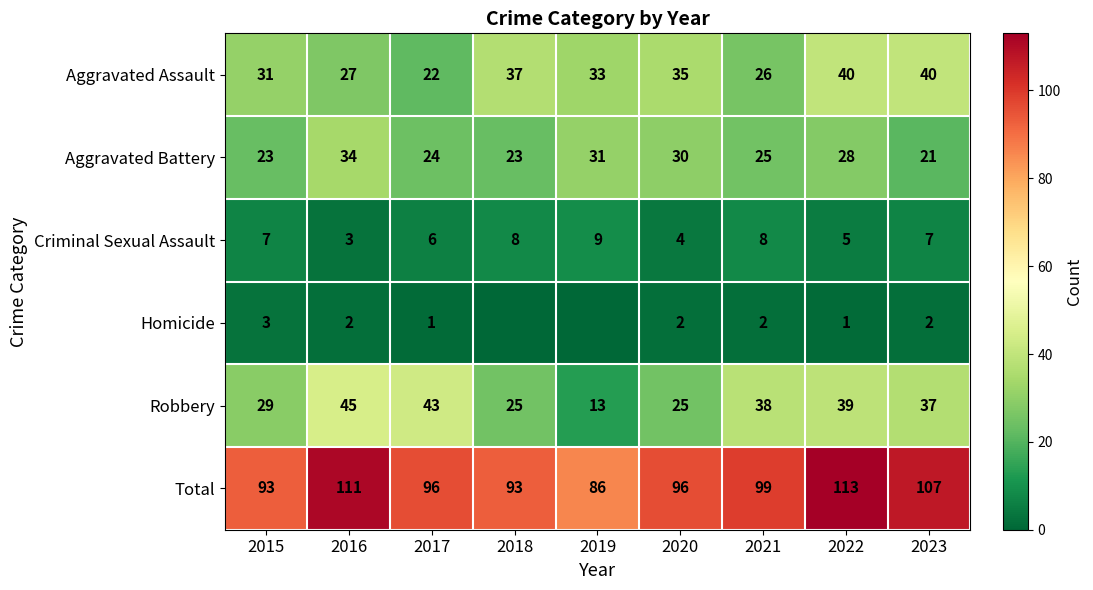

How many data points in Total are less than 96?

3